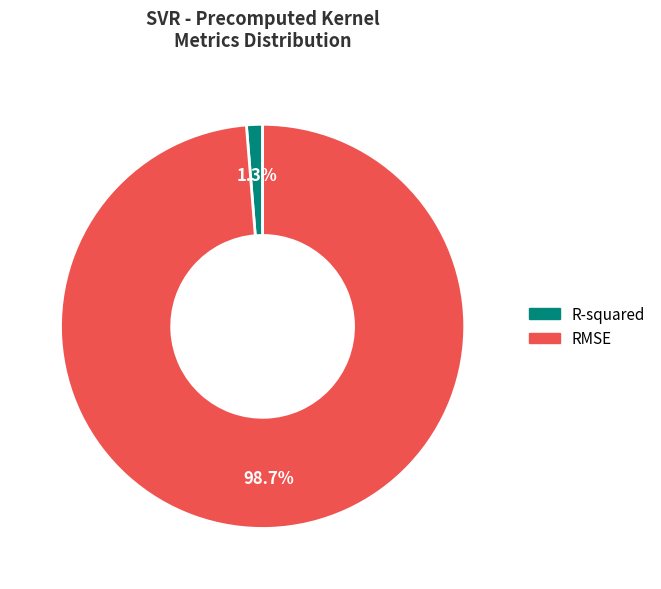

What percentage is the R-squared slice, to the nearest percent?

1%